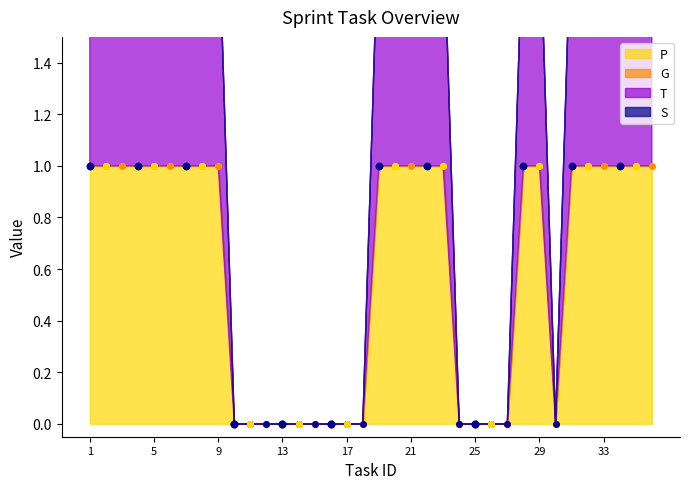

Which series has the largest total across all categories?

P